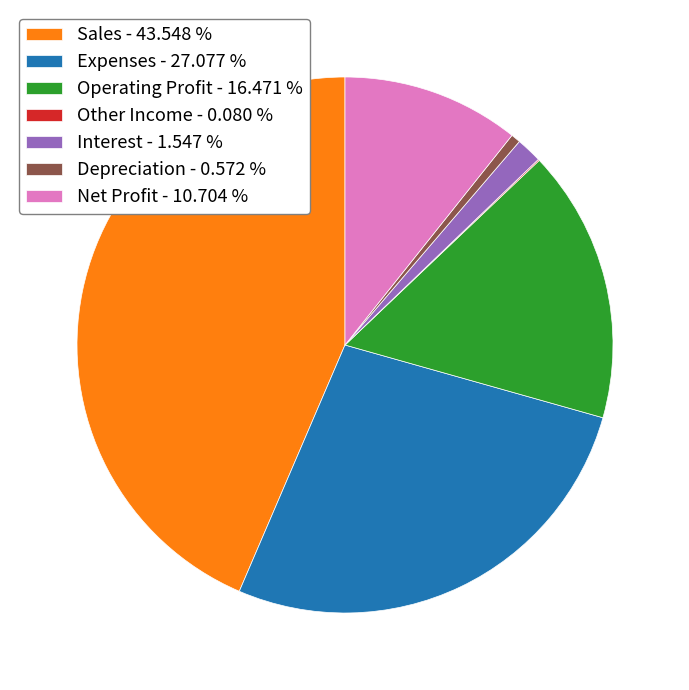

True or false: Operating Profit accounts for 4% of the total.

False